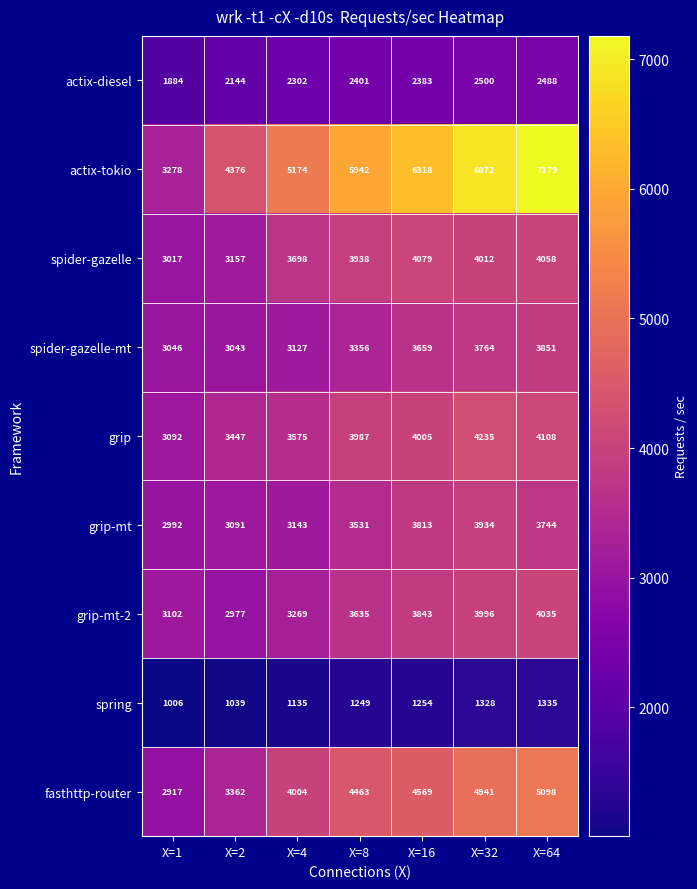

Which label corresponds to the smallest value in the chart?

X=1